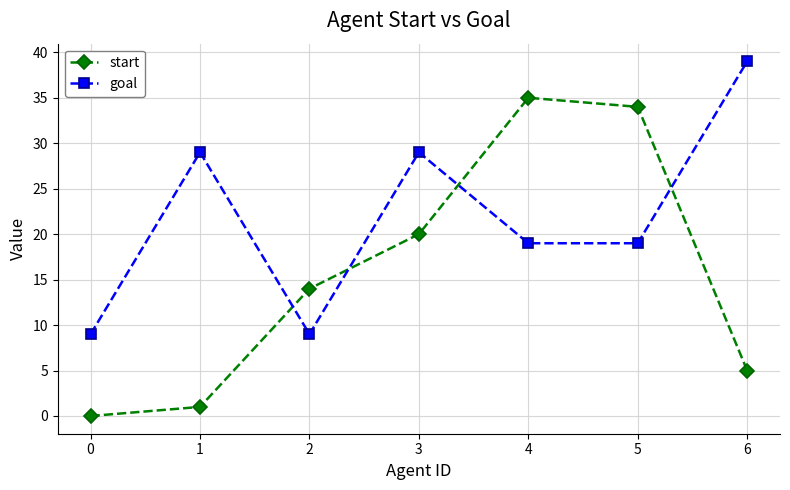

What is the difference between the maximum and minimum values in the start series?

35